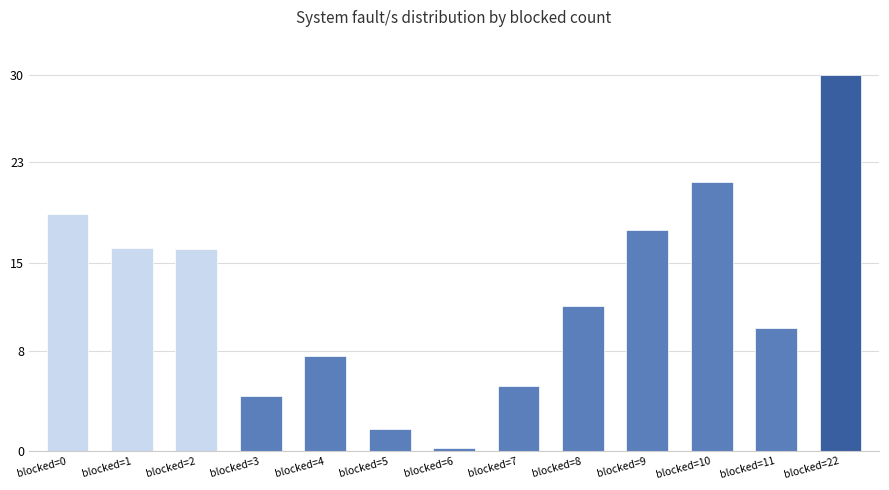

What is the difference between the values at blocked=1 and blocked=22?

13.8